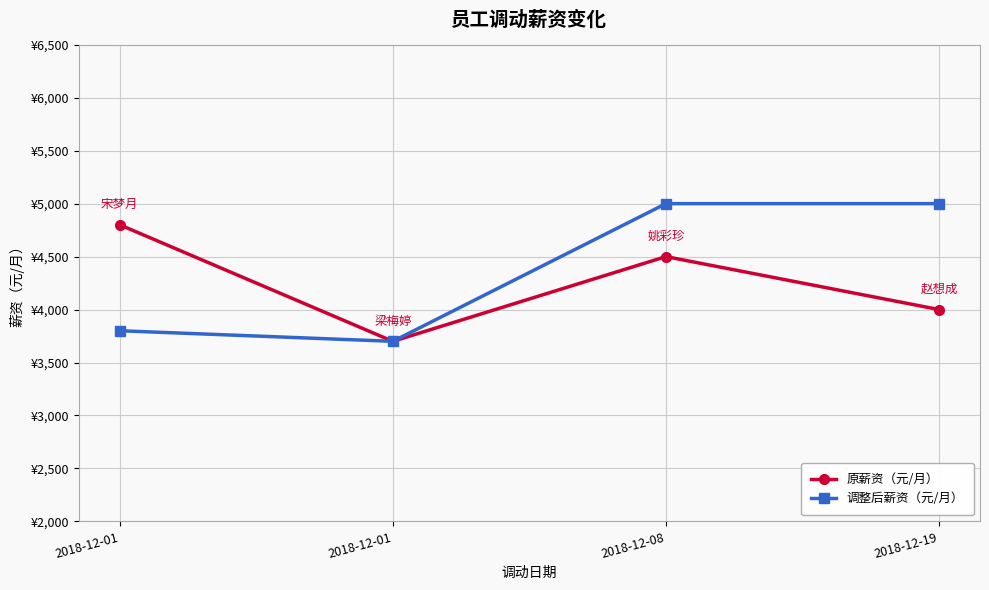

Count the 原薪资（元/月） values in the range 4000 to 4800.

3